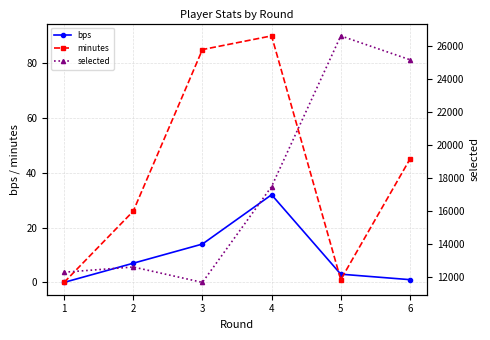

What is the average value of the selected series?

17627